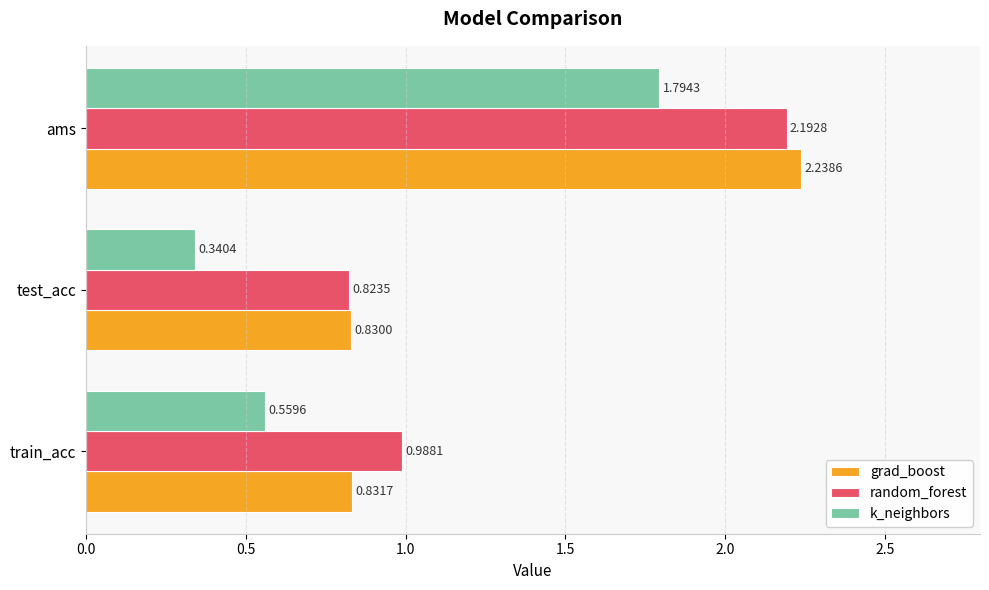

Which series changed the most between train_acc and test_acc?

k_neighbors